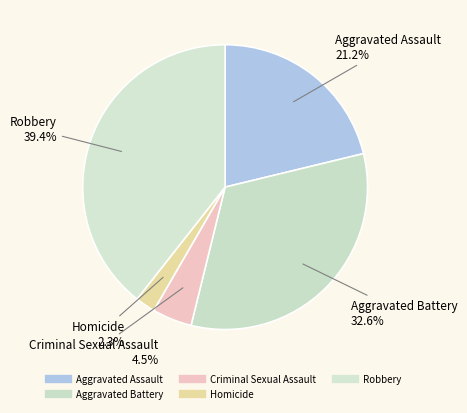

Count the number of slices in the pie.

5